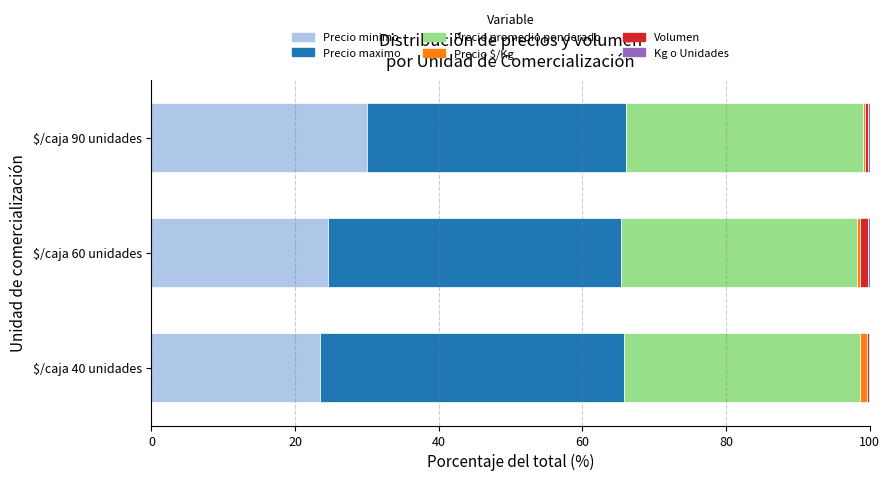

Which category has the highest value in the Precio minimo series?

$/caja 90 unidades